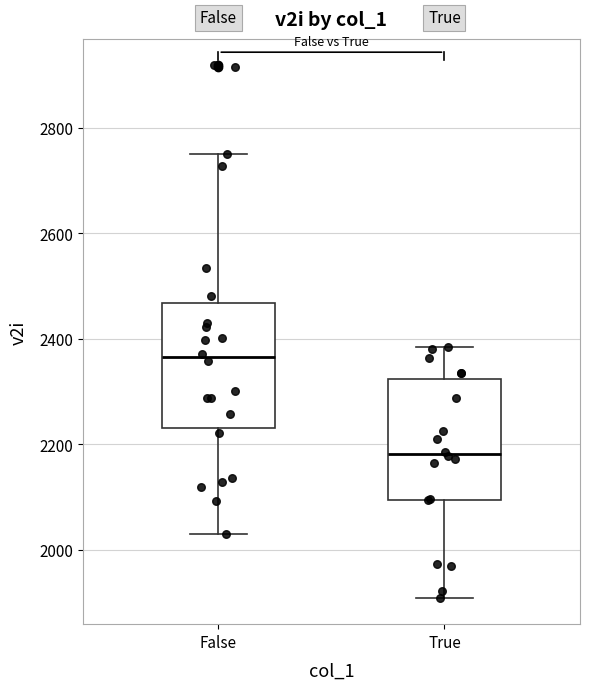

Where does the upper whisker of the box for True end on the y-axis? The values are not printed on the chart, so give them approximately, as read against the axis.

2380